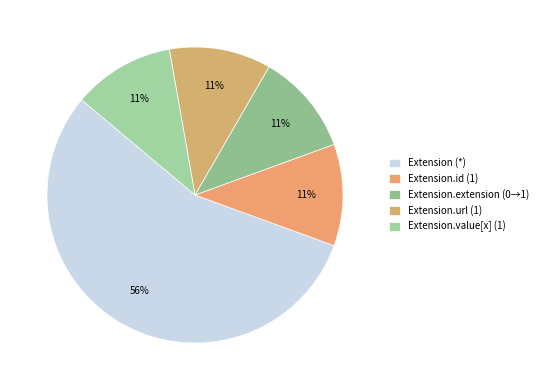

Is there any slice that represents more than half of the pie?

Yes